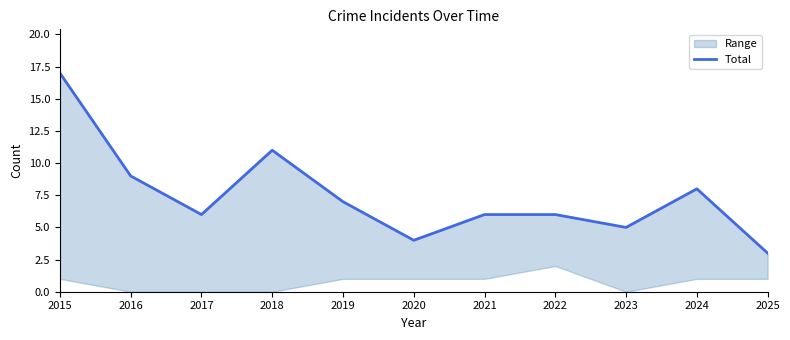

Does the chart have visible grid lines?

No